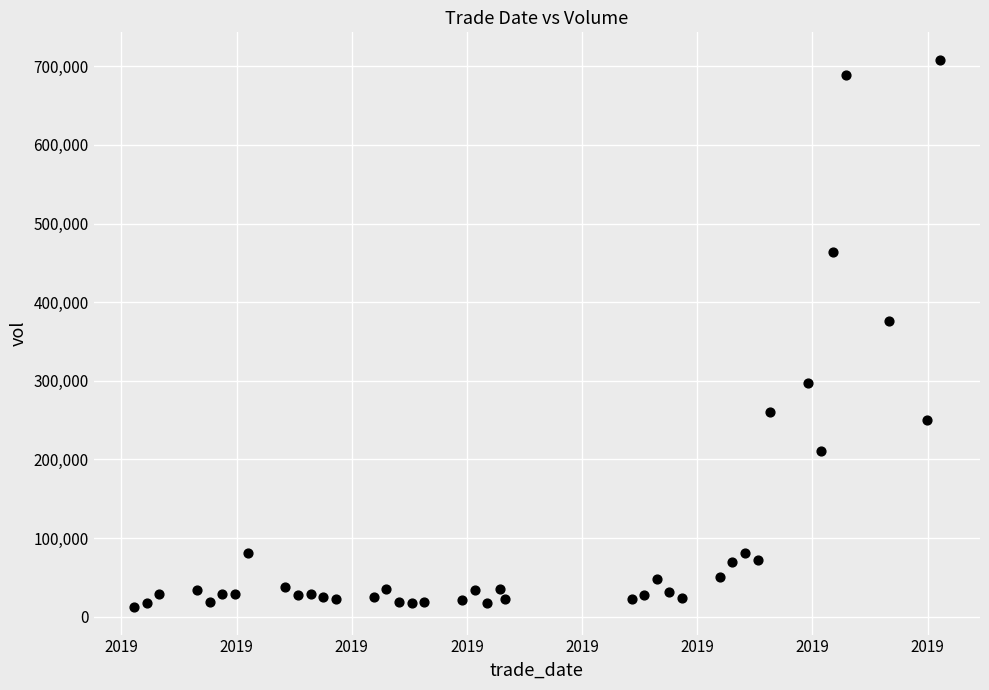

What Y value in the scatter plot is closest to 360247?

375819.8